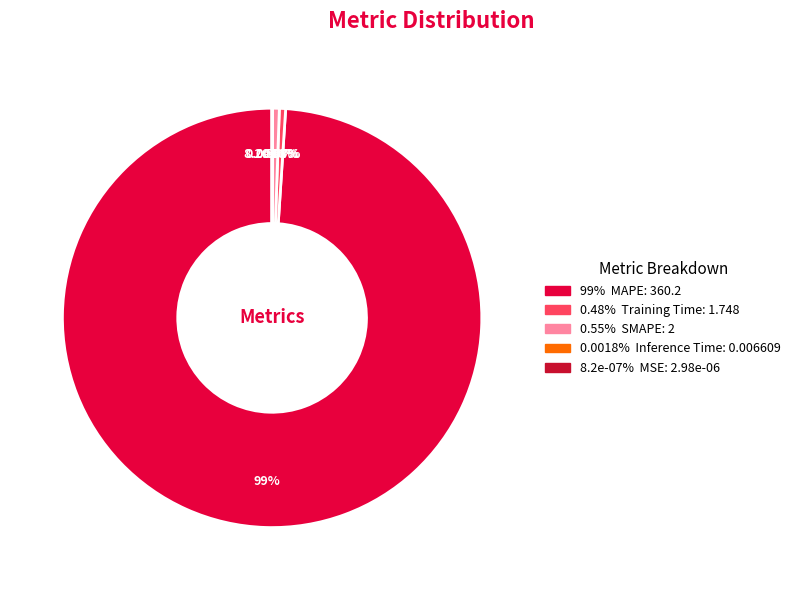

To the nearest percent, what is the difference between the SMAPE and Inference Time slice percentages?

1%